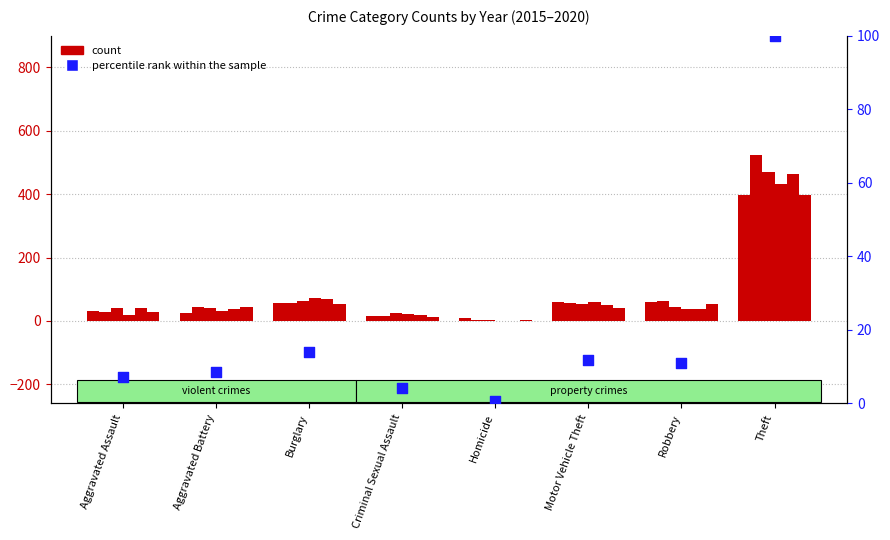

What is the change in value from Criminal Sexual Assault to Theft?

+95.8